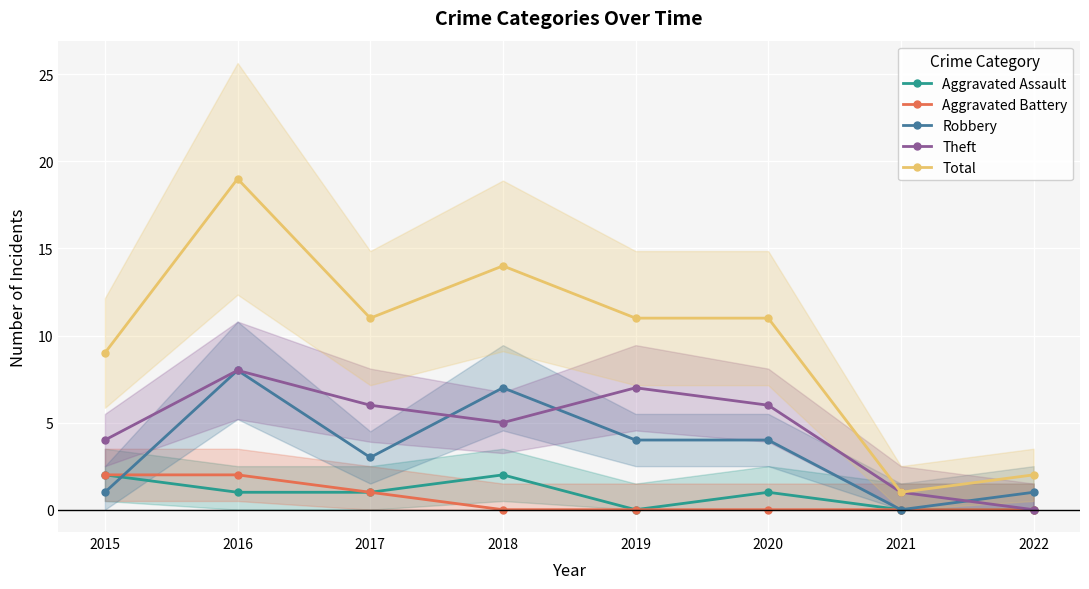

True or false: Total and Robbery intersect in this chart.

False